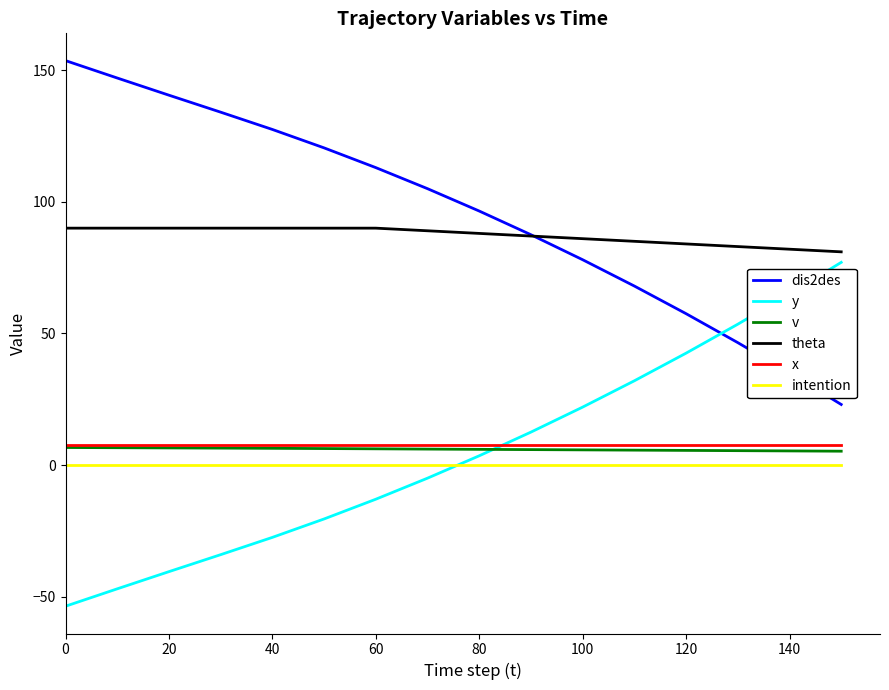

Which series has the largest total across all categories?

dis2des